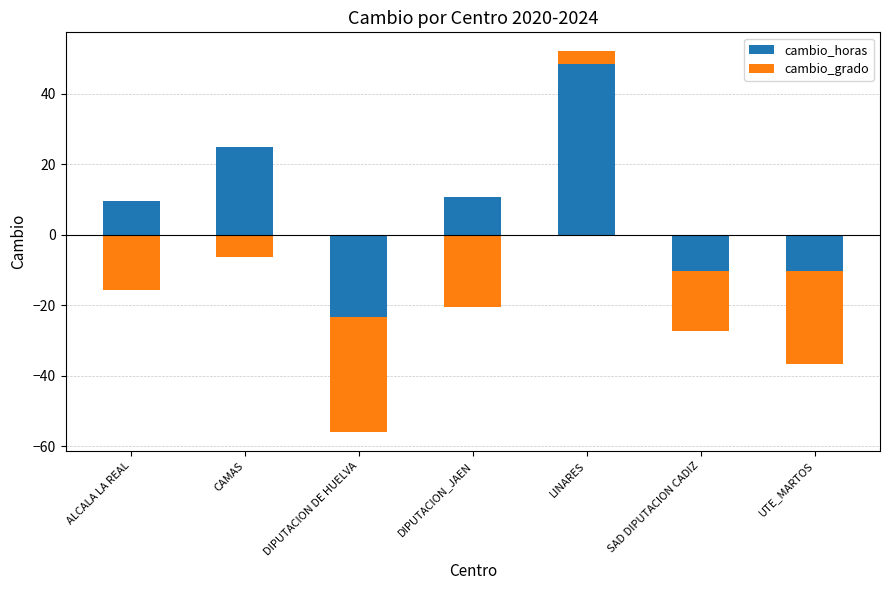

How many values in the cambio_horas series exceed 9?

4